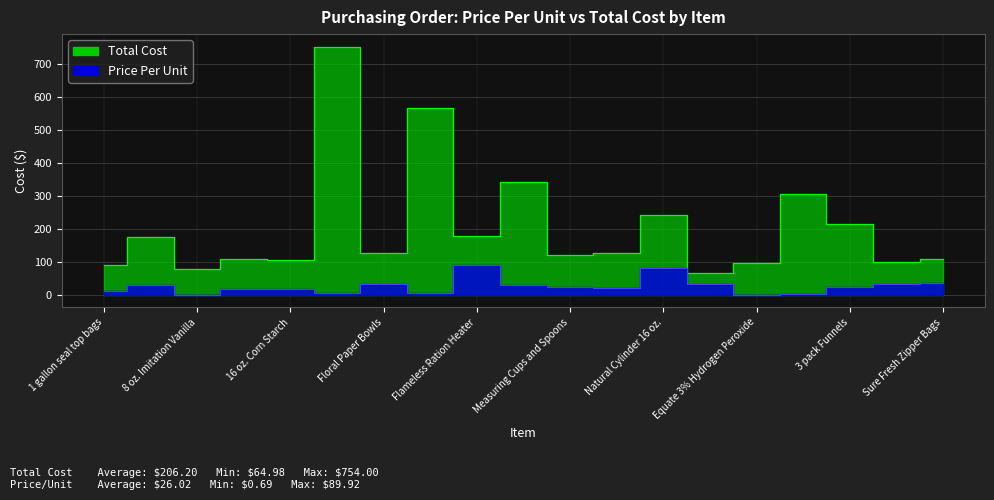

Where is the first local minimum for price_per_unit?

8 oz. Imitation Vanilla